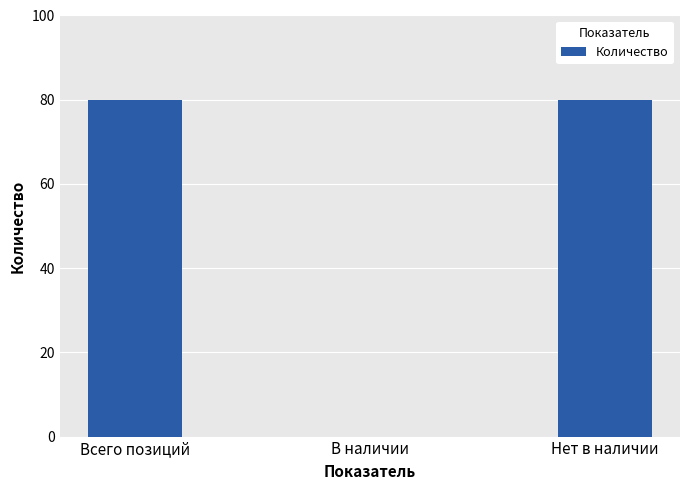

What is the sum of the values at Всего позиций and В наличии?

80